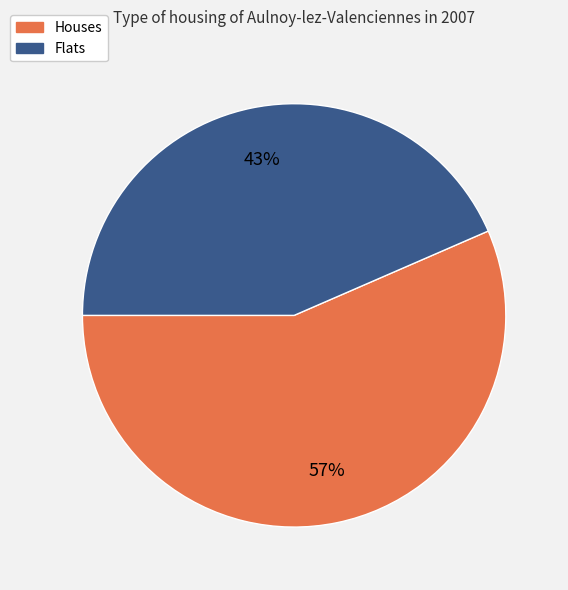

Combined, do Flats and Houses account for over 50%?

Yes